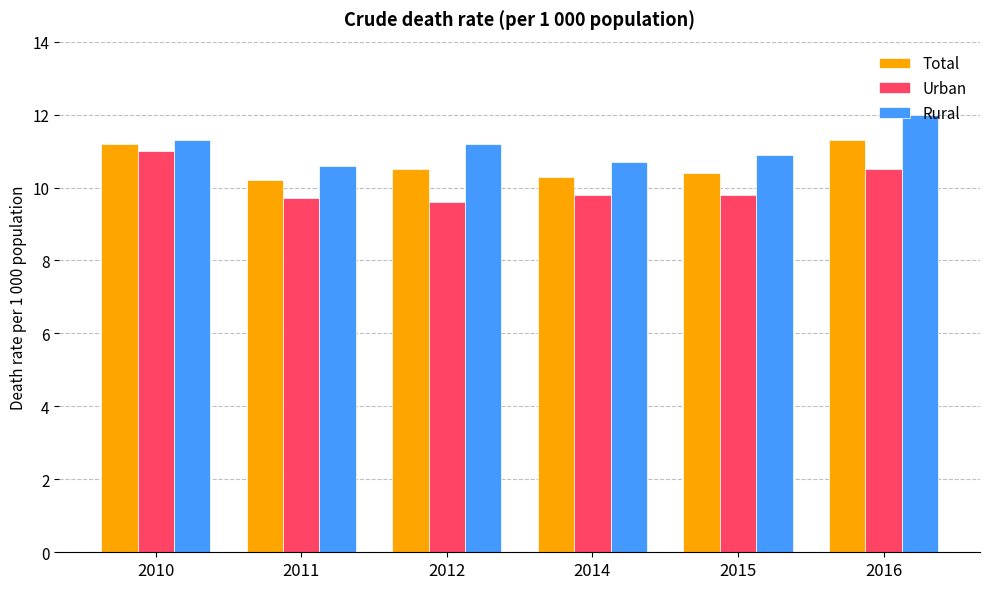

What are all the series names shown in the legend?

Total, Urban, Rural